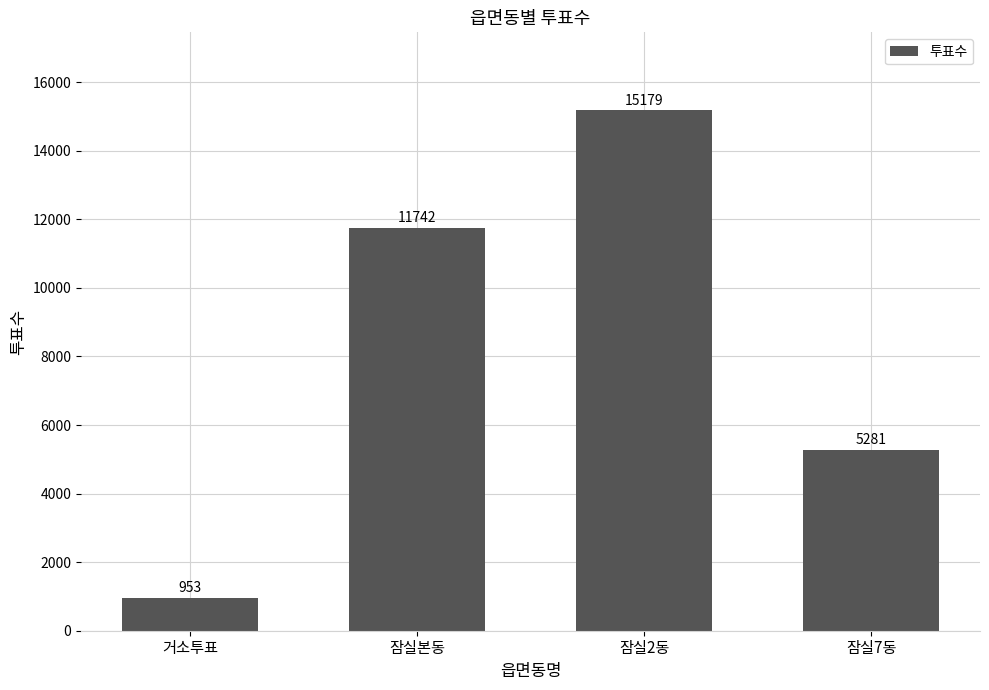

Rank the categories by value from highest to lowest.

잠실2동, 잠실본동, 잠실7동, 거소투표